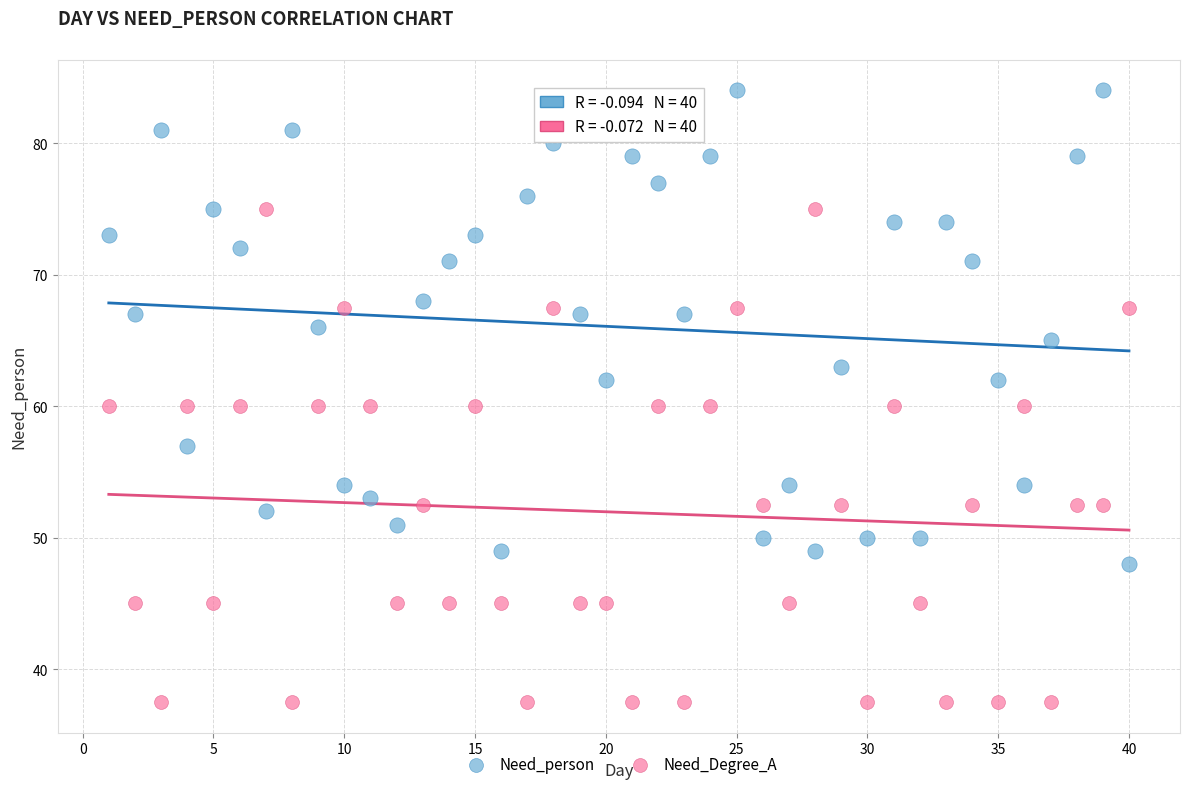

What are all the series names shown in the legend?

Need_person, Need_Degree_A